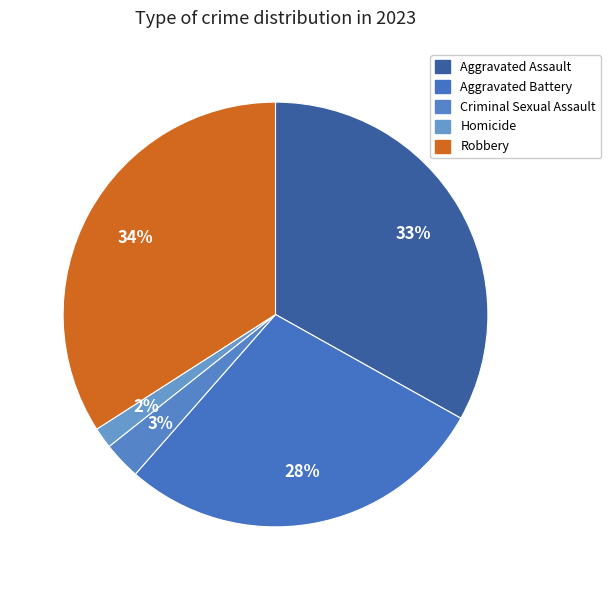

Is Homicide the majority of the pie?

No